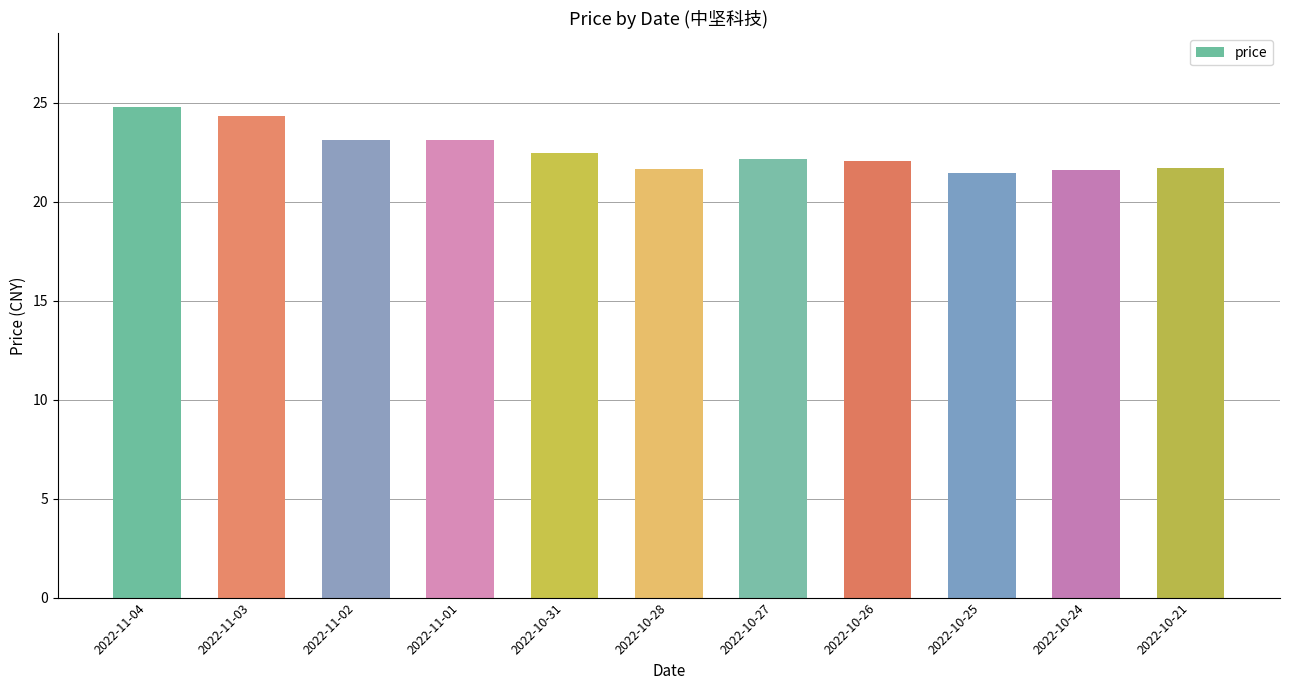

Is it true that the value at 2022-11-04 is 40.9?

False